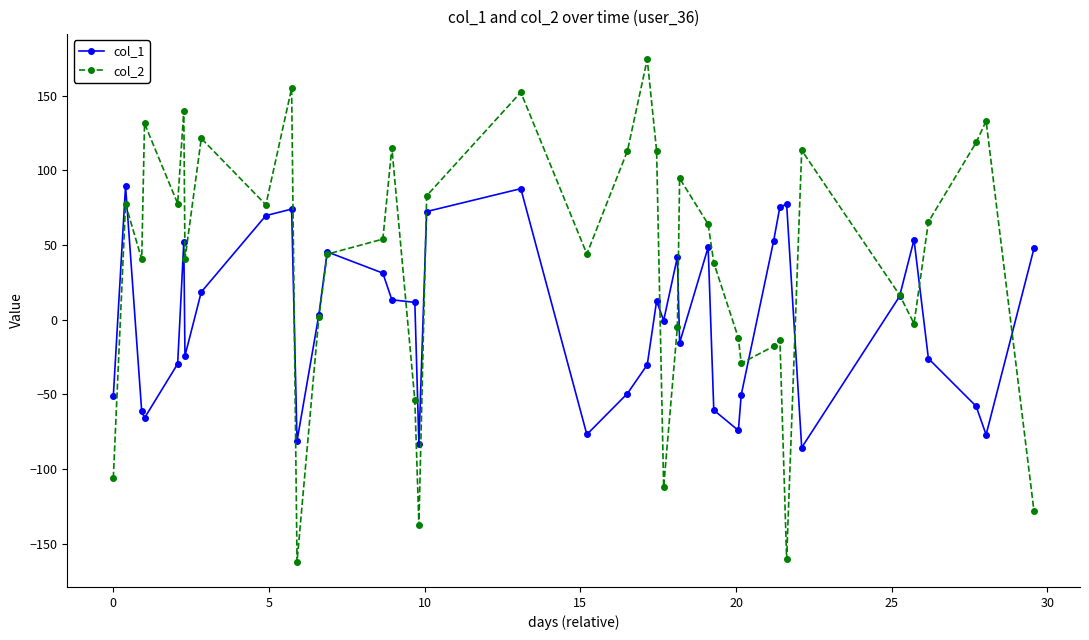

What is the highest value of the col_2 series?

174.5